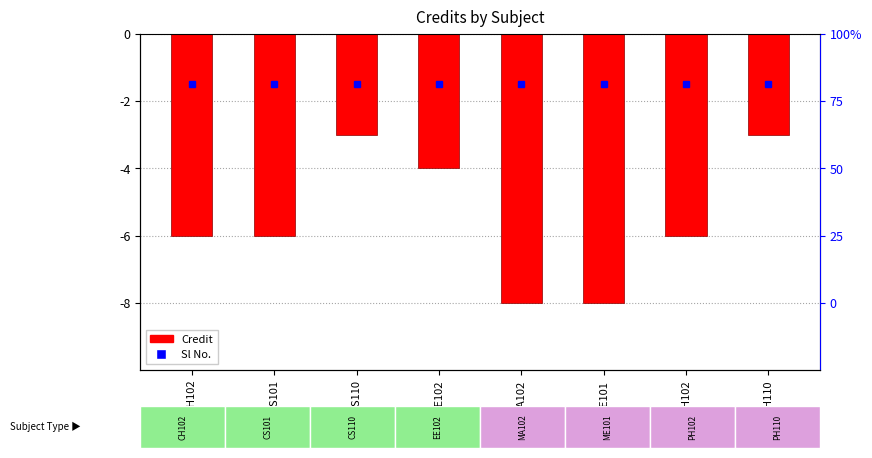

What is the difference between the values at PH110 and CS101?

3